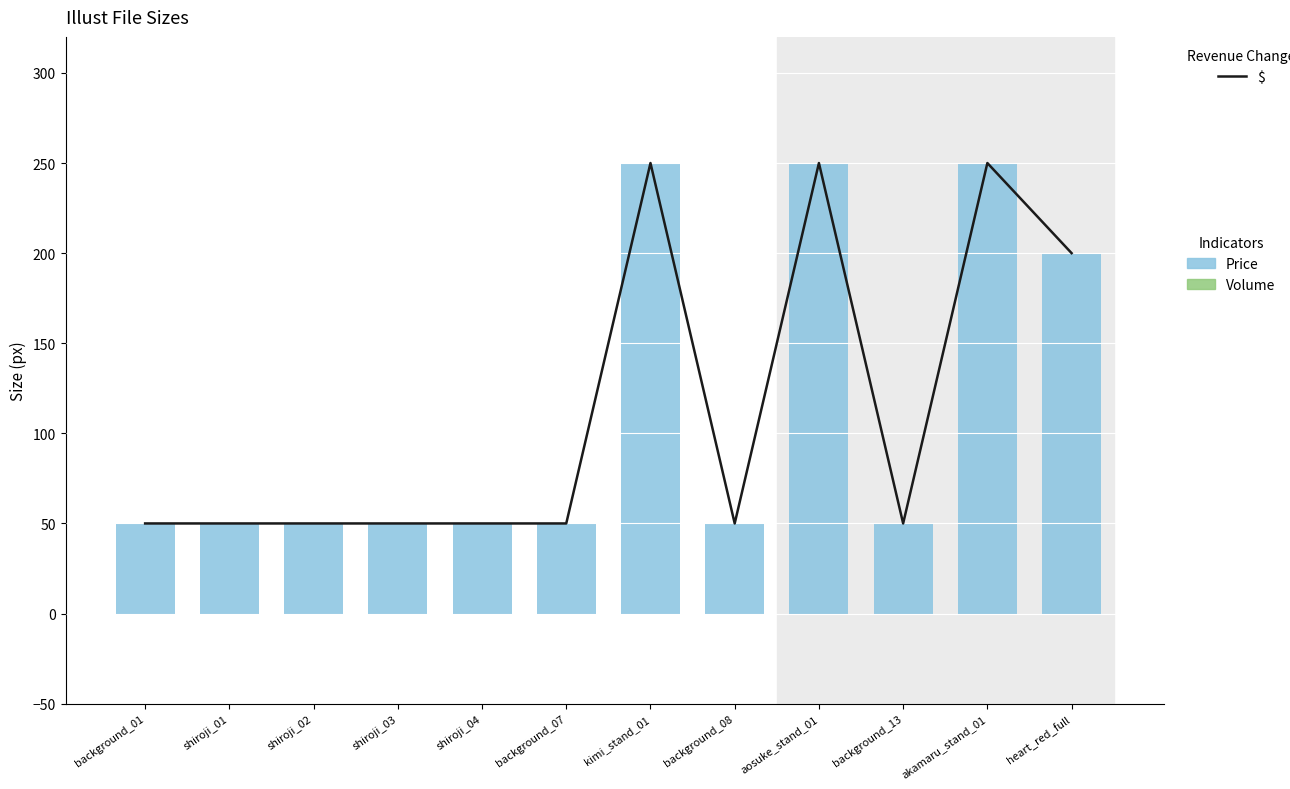

Reading left to right, what are all the values shown in this chart?

$: background_01=50	shiroji_01=50	shiroji_02=50	shiroji_03=50	shiroji_04=50	background_07=50	kimi_stand_01=250	background_08=50	aosuke_stand_01=250	background_13=50	akamaru_stand_01=250	heart_red_full=200
Volume: background_01=0	shiroji_01=0	shiroji_02=0	shiroji_03=0	shiroji_04=0	background_07=0	kimi_stand_01=0	background_08=0	aosuke_stand_01=0	background_13=0	akamaru_stand_01=0	heart_red_full=0
Price: background_01=50	shiroji_01=50	shiroji_02=50	shiroji_03=50	shiroji_04=50	background_07=50	kimi_stand_01=250	background_08=50	aosuke_stand_01=250	background_13=50	akamaru_stand_01=250	heart_red_full=200